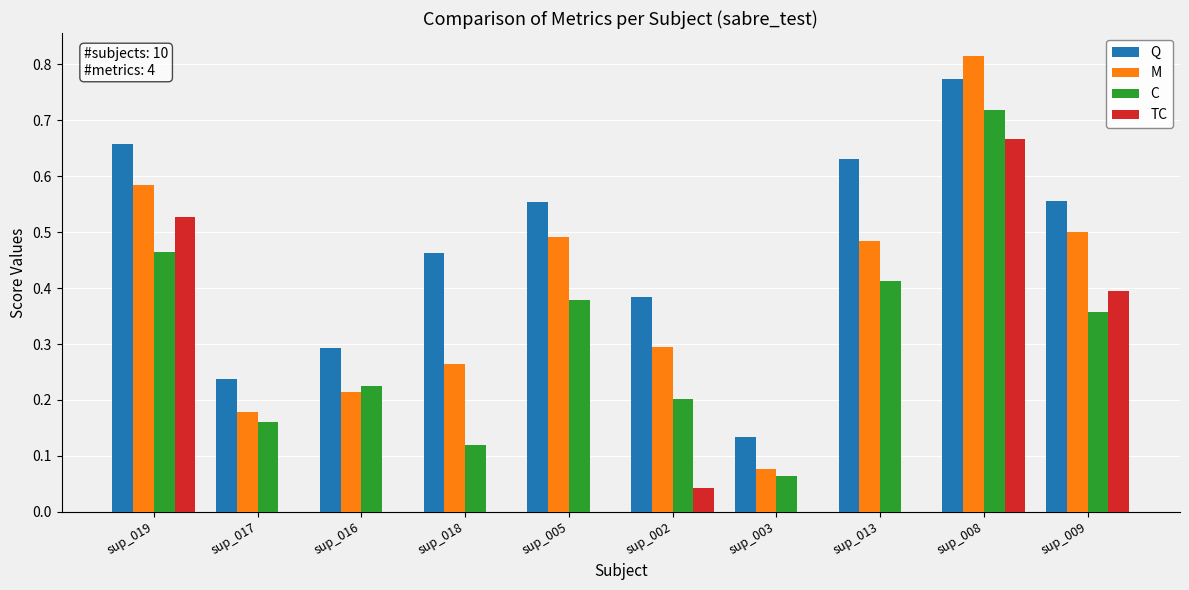

The M series shows 0.5 at sup_005. True or false?

True